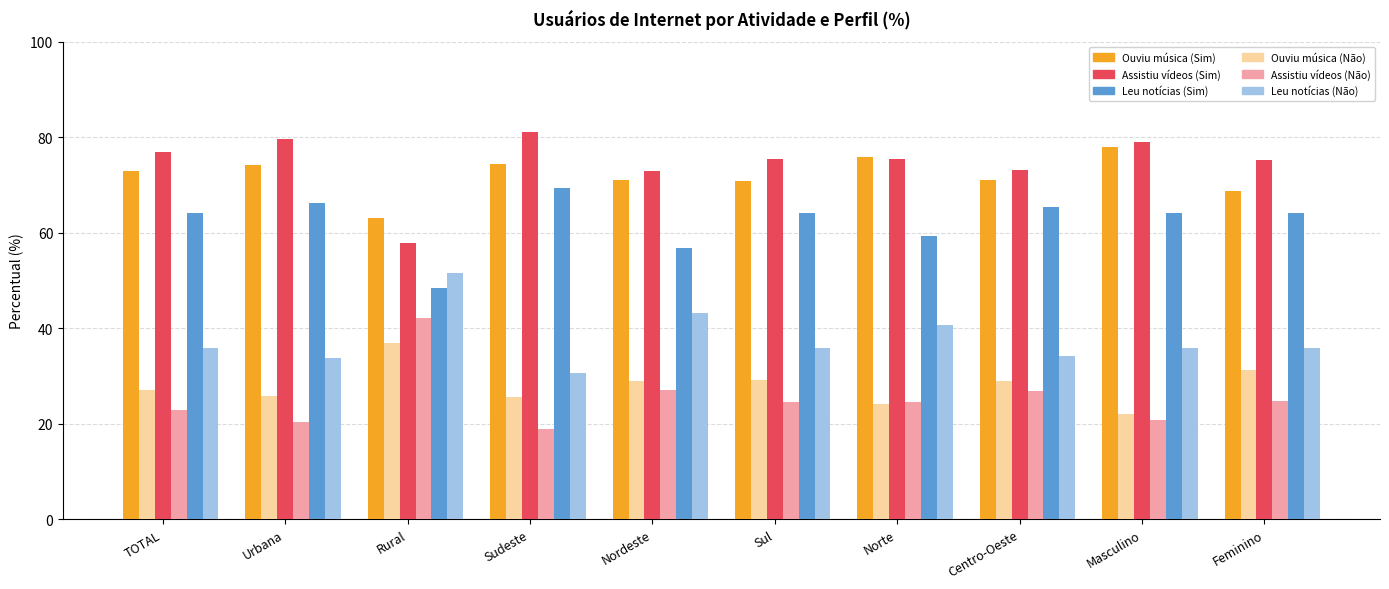

What is the difference between the maximum and second lowest values in the Leu notícias (Sim) series?

12.6